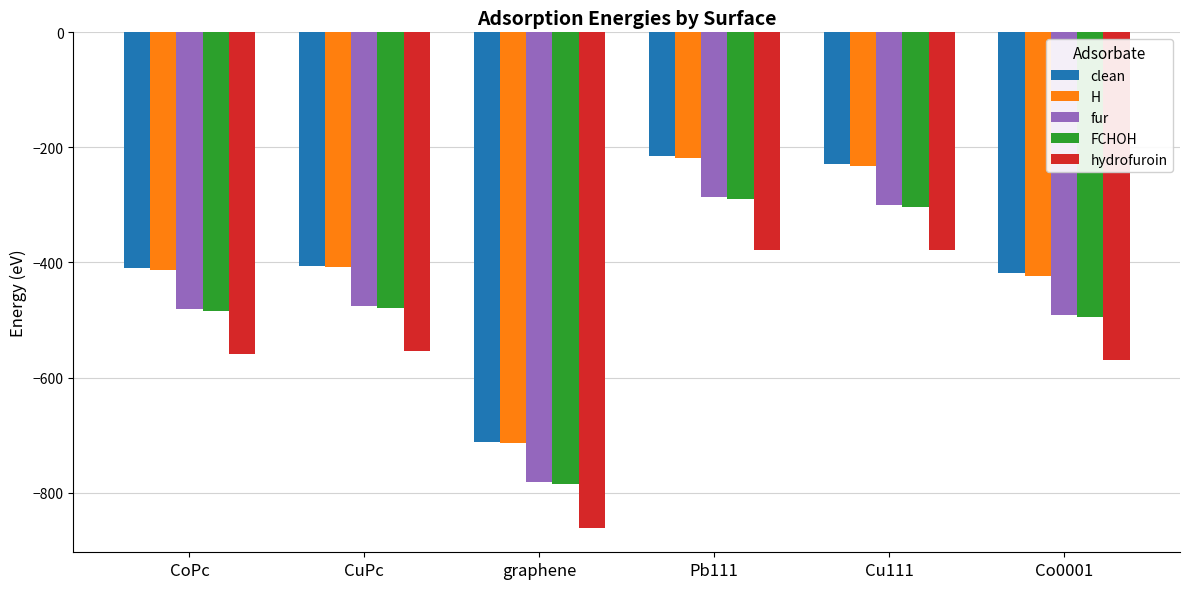

The value of fur at Pb111 is -286.3. True or false?

True